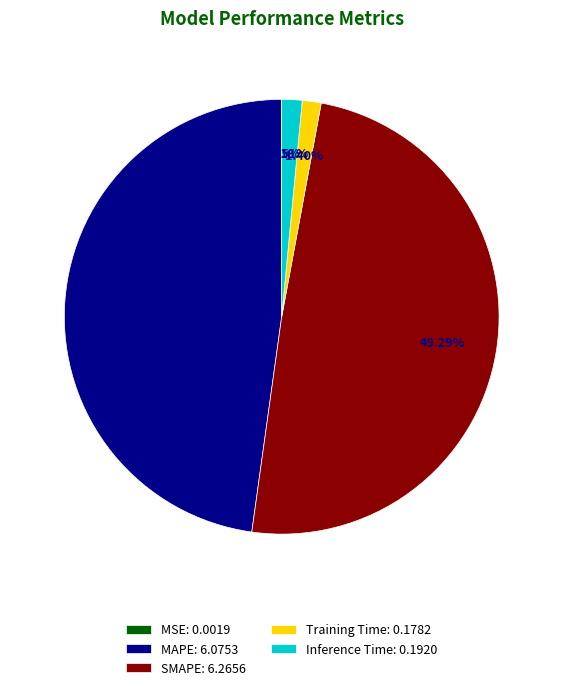

Between Inference Time and SMAPE, which is larger?

SMAPE